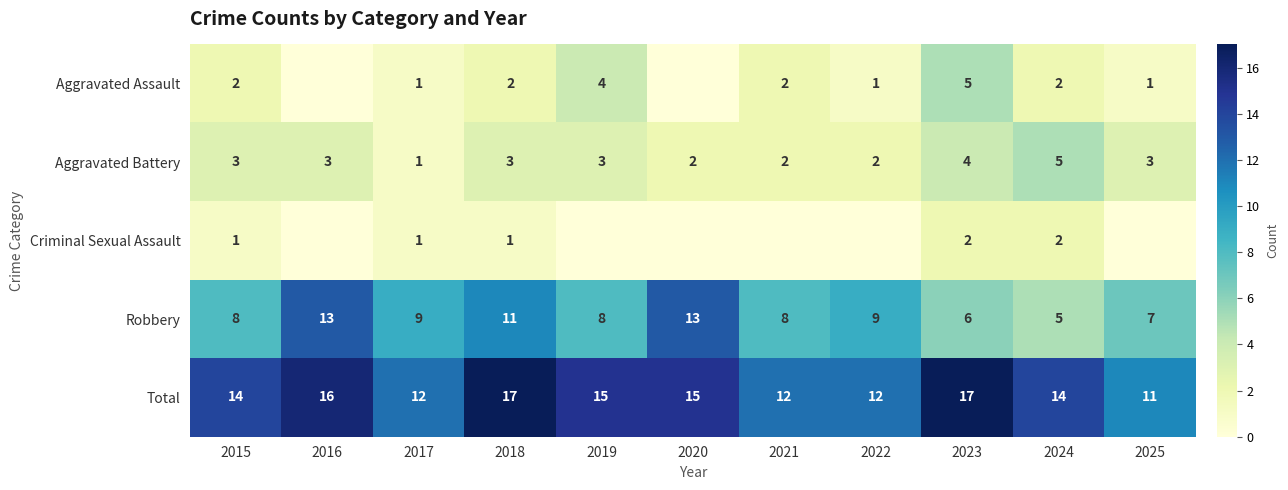

Is the value of Aggravated Battery at 2017 greater than the value of Aggravated Assault at 2021?

No